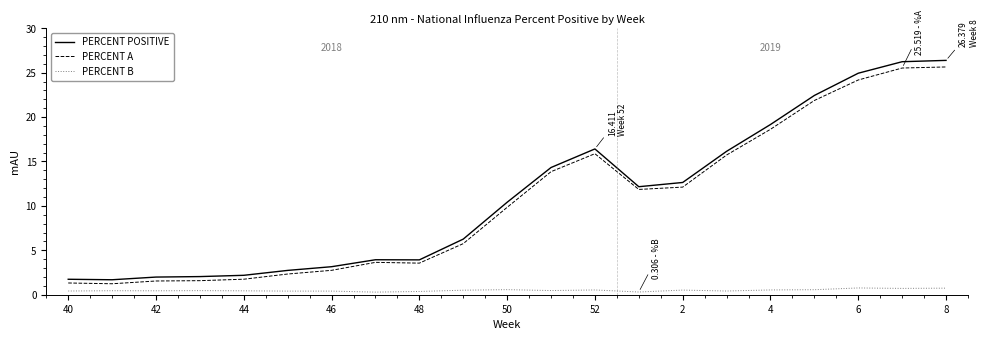

True or false: PERCENT B and PERCENT A cross at least once.

False